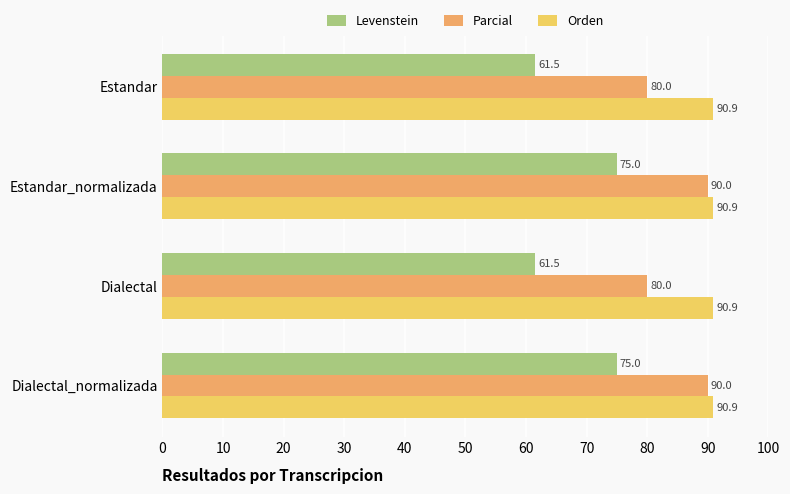

What is the difference between the maximum and minimum values in the Levenstein series?

13.5